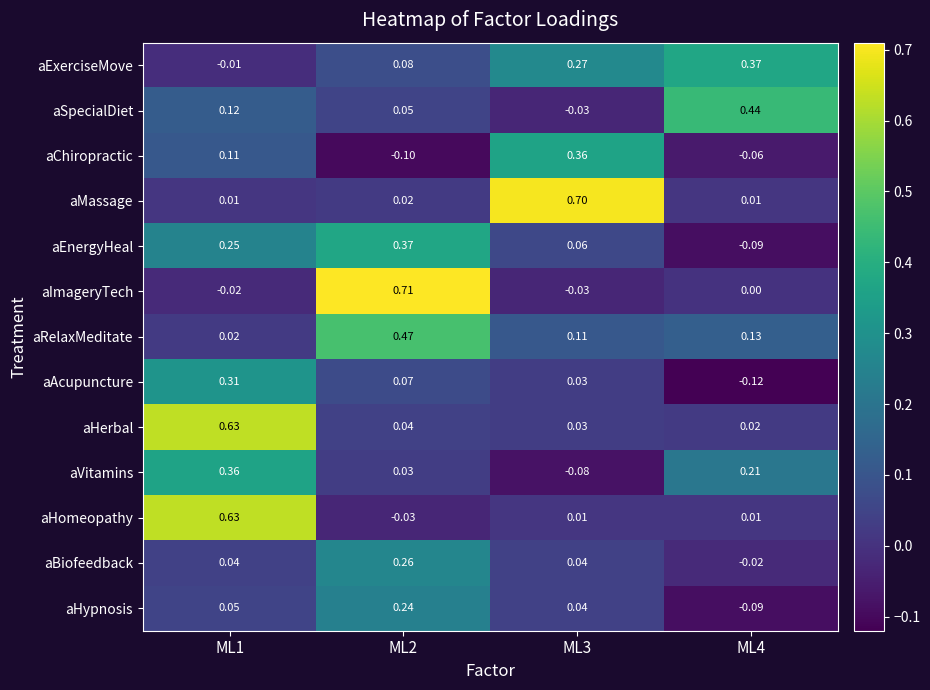

Which series changed the most between ML1 and ML2?

aImageryTech